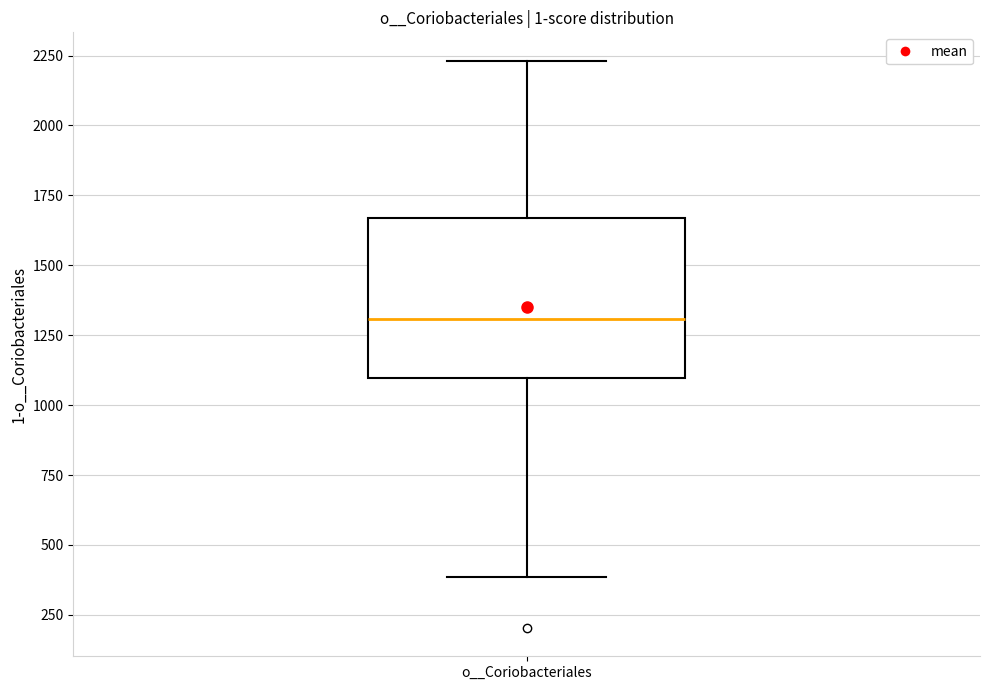

Transcribe this box plot: give where the median line is, the range the box spans, and where the two whiskers end, as read against the y-axis. The values are not printed on the chart, so give them approximately, as read against the axis.

median 1300, box 1100 to 1650, whiskers 400 to 2250